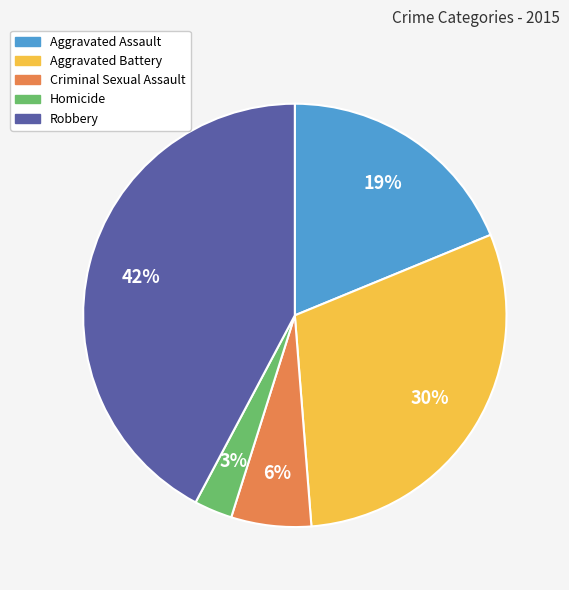

The Aggravated Battery slice represents 39% of the pie. True or false?

False